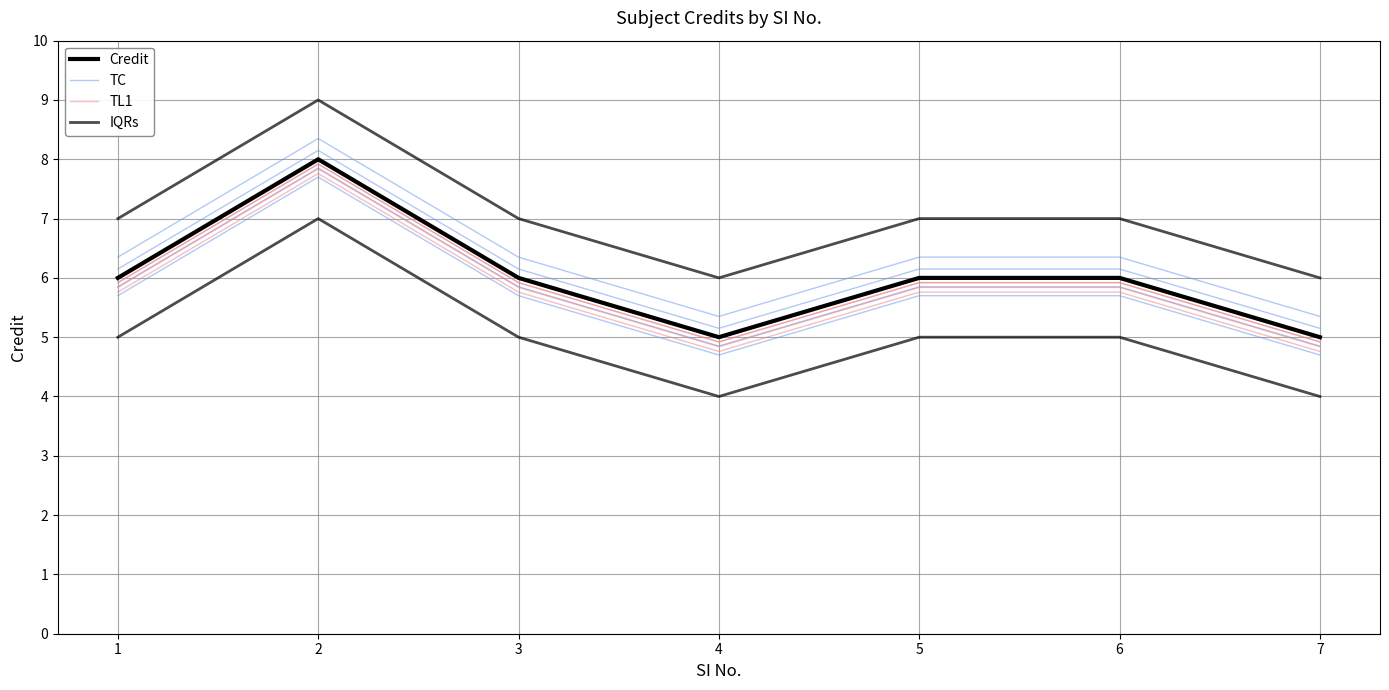

What value does the IQRs series have at 5?

7.0